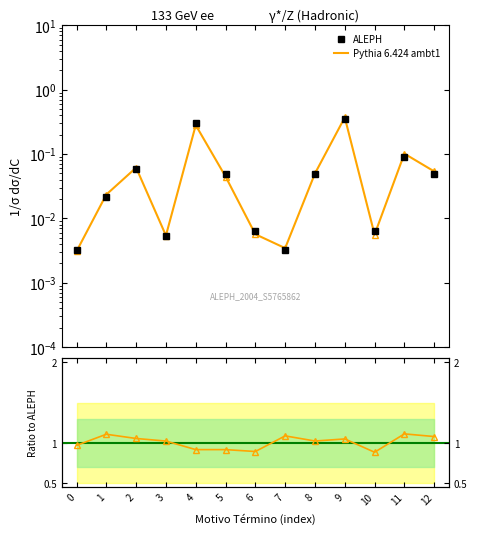

What are all the series names shown in the legend?

ALEPH, Pythia 6.424 ambt1